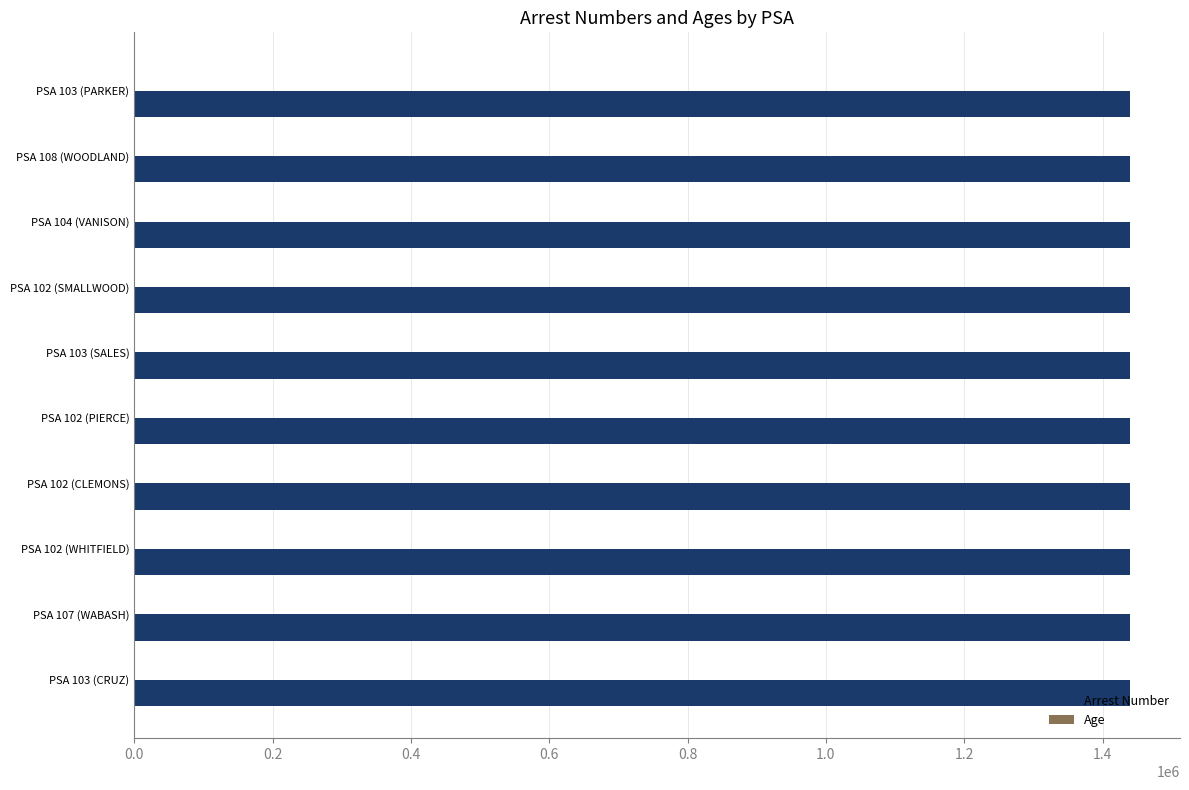

How many categories are shown in the chart?

10